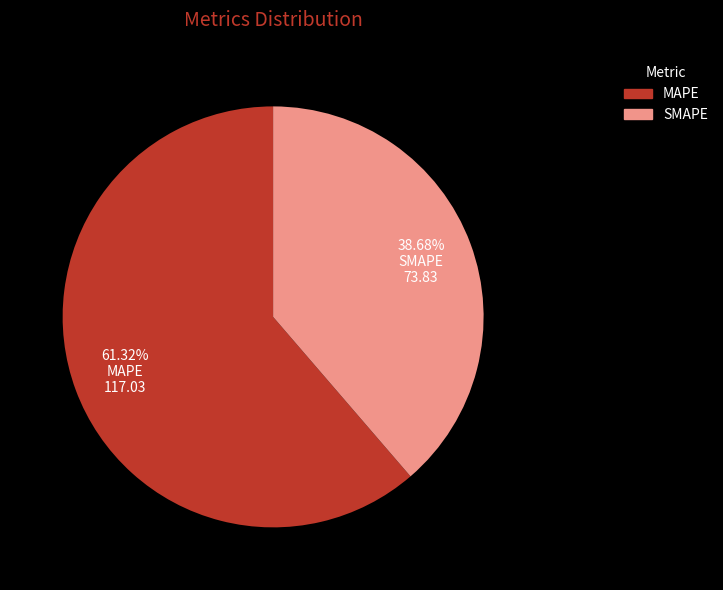

Rank the categories by value from highest to lowest.

MAPE, SMAPE